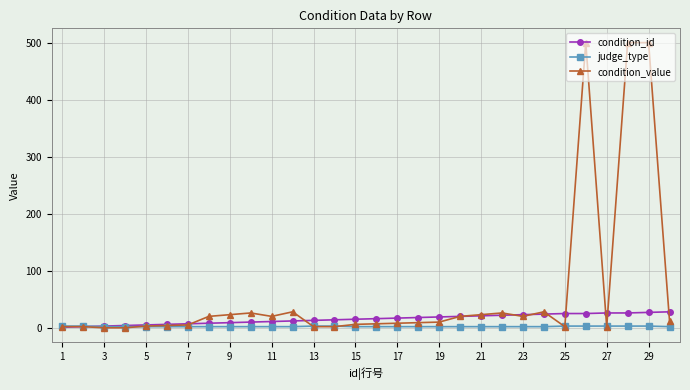

How many lines are shown in the chart?

3